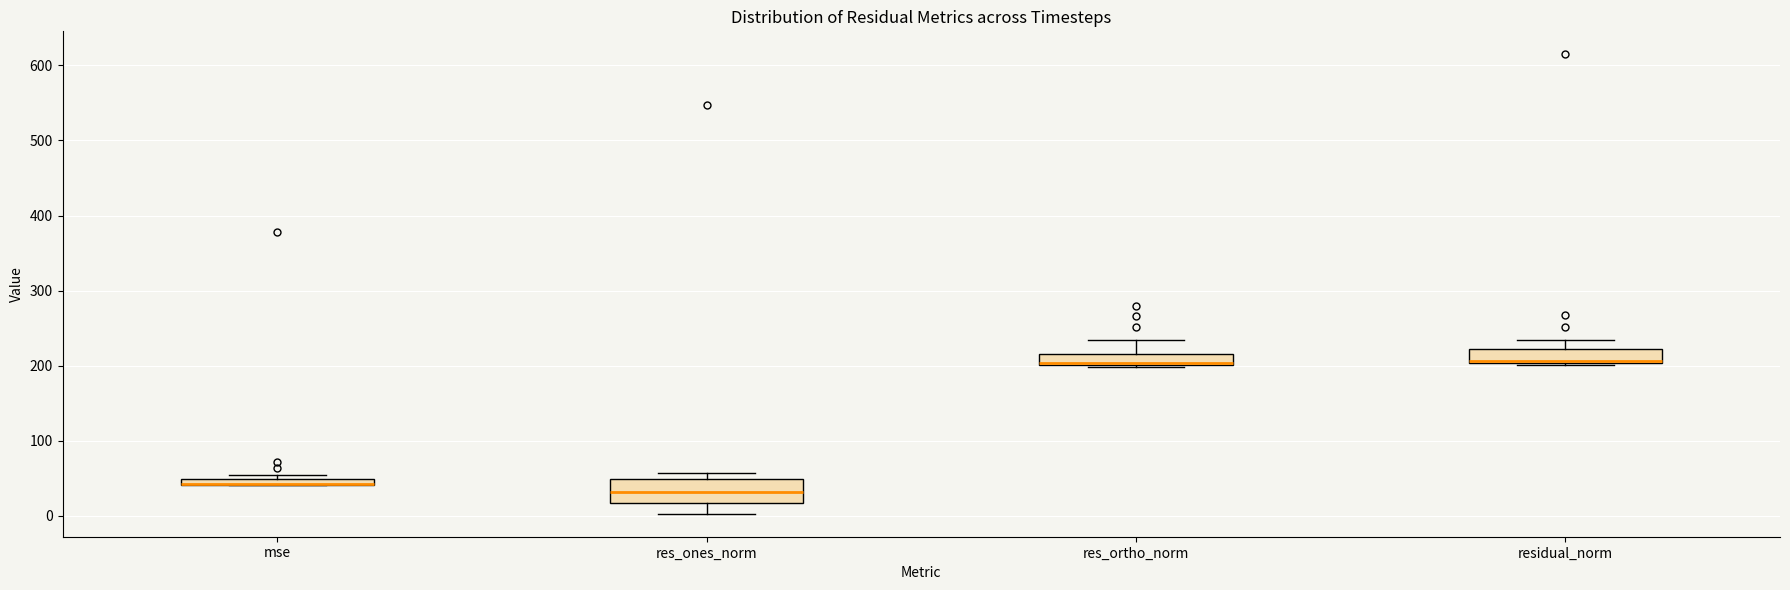

Where does the upper whisker of the box for res_ortho_norm end on the y-axis? The values are not printed on the chart, so give them approximately, as read against the axis.

230